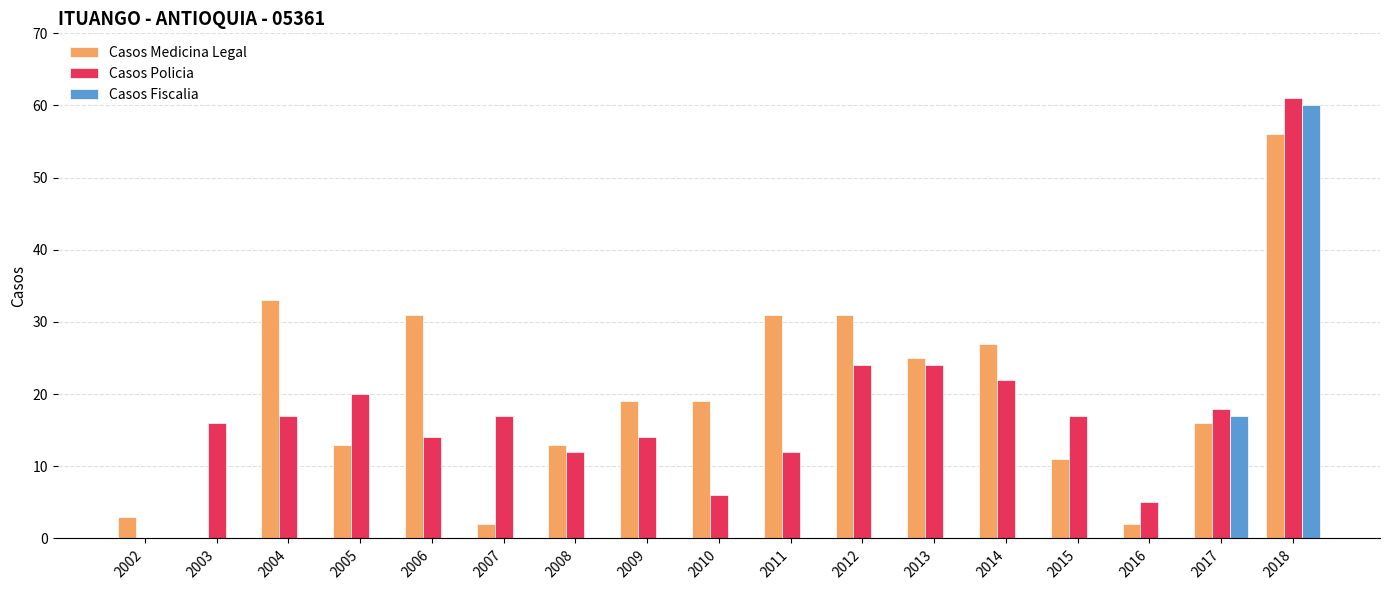

Count the number of data series in this chart.

3